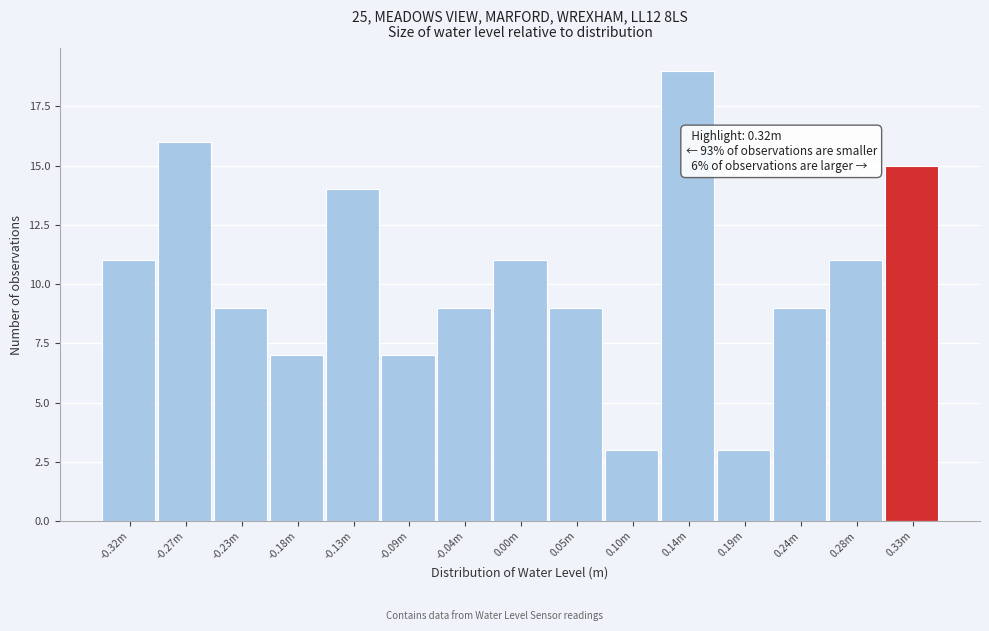

Reading left to right, extract all data points from this chart.

11	16	9	7	14	7	9	11	9	3	19	3	9	11	15